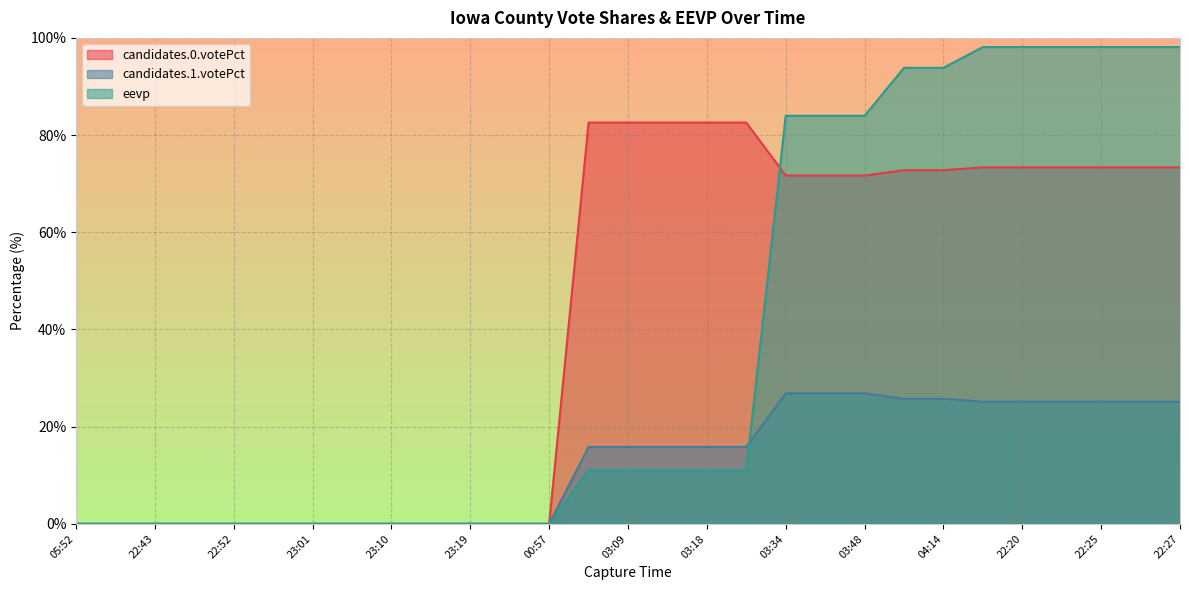

How many data points in candidates.0.votePct are less than 71?

13